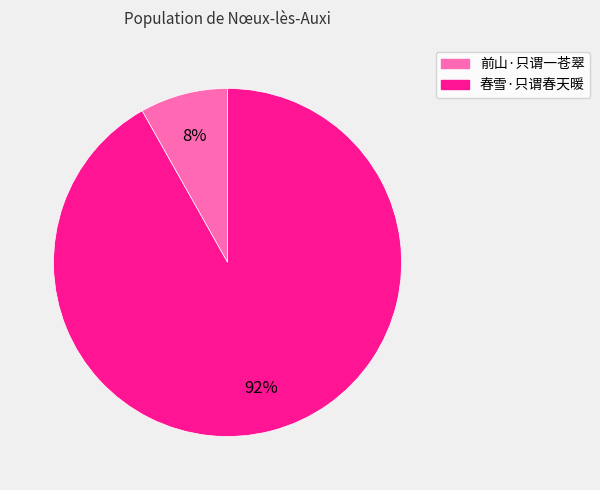

Is the sum of 春雪·只谓春天暖 and 前山·只谓一苍翠 greater than half?

Yes